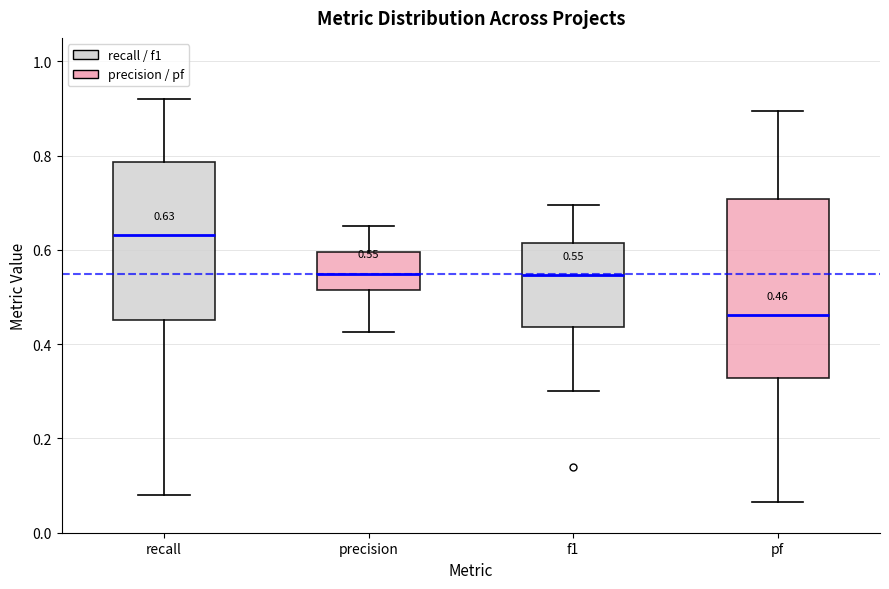

Which box has the lowest median line?

pf